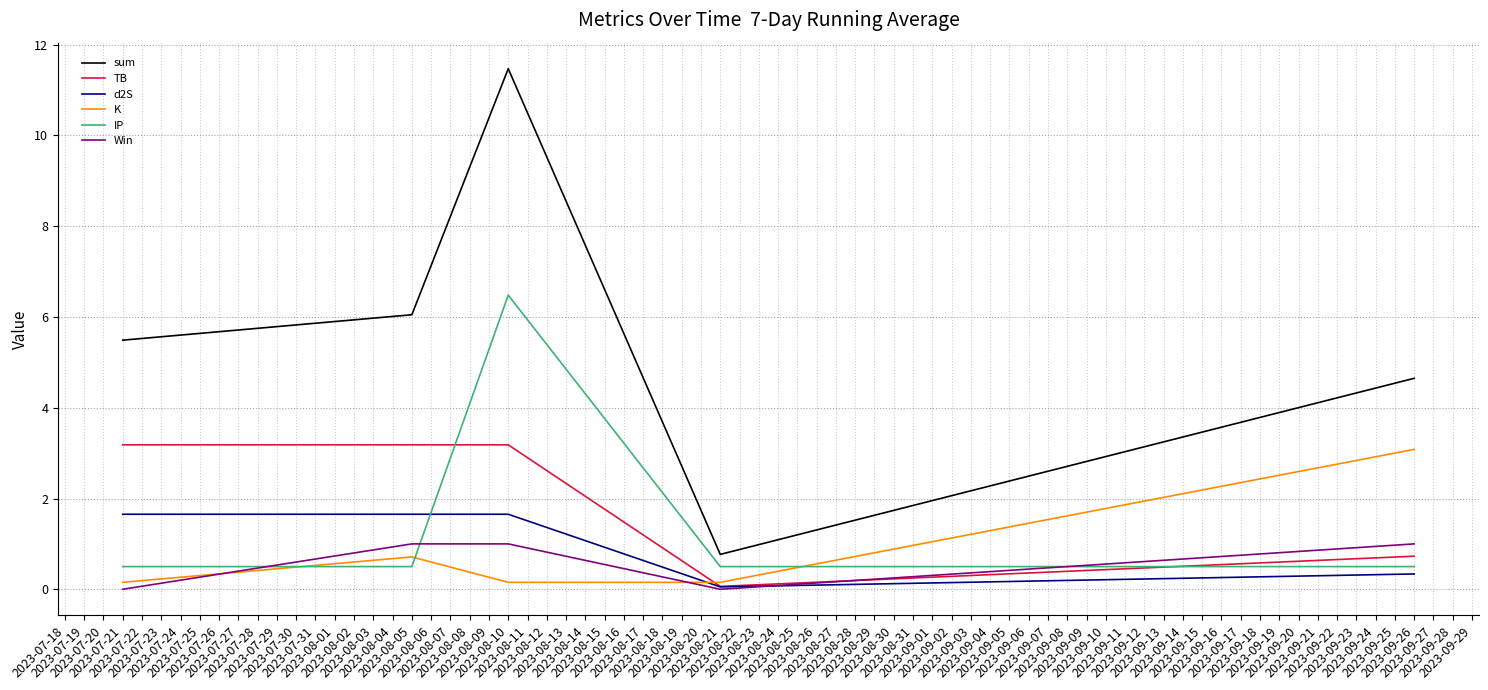

Which series has the widest spread of values?

sum